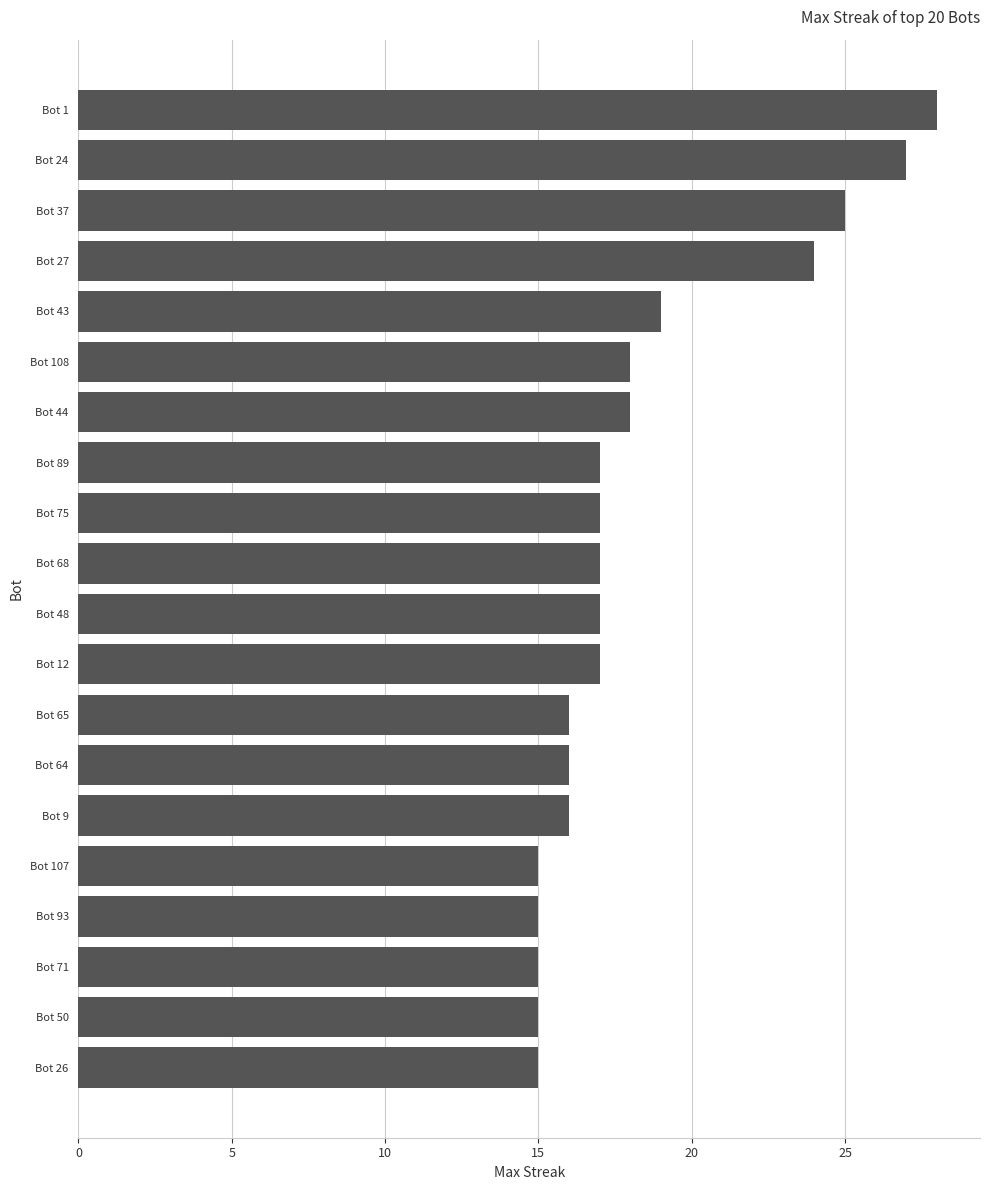

The chart shows a value of 18 at Bot 44. True or false?

True